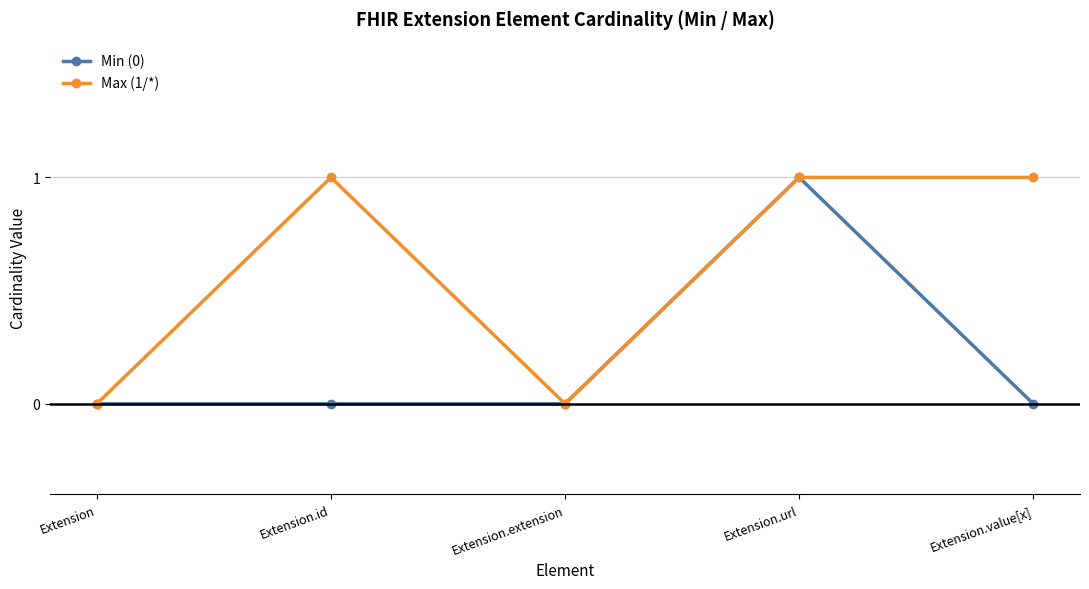

Rank the series by their average value, from lowest to highest.

Min (0), Max (1/*)